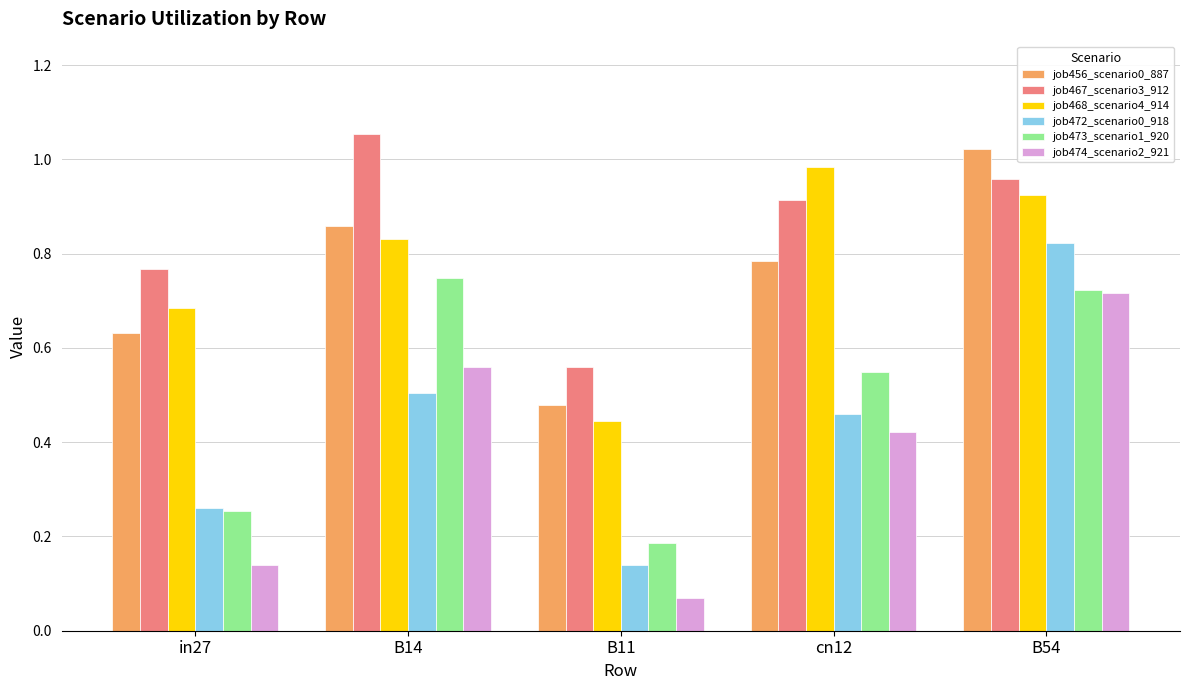

Which series changed the most between B11 and cn12?

job468_scenario4_914